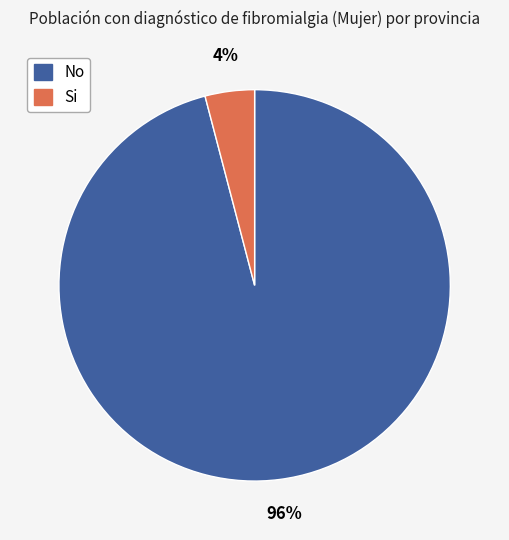

Is there a majority slice in this chart?

Yes